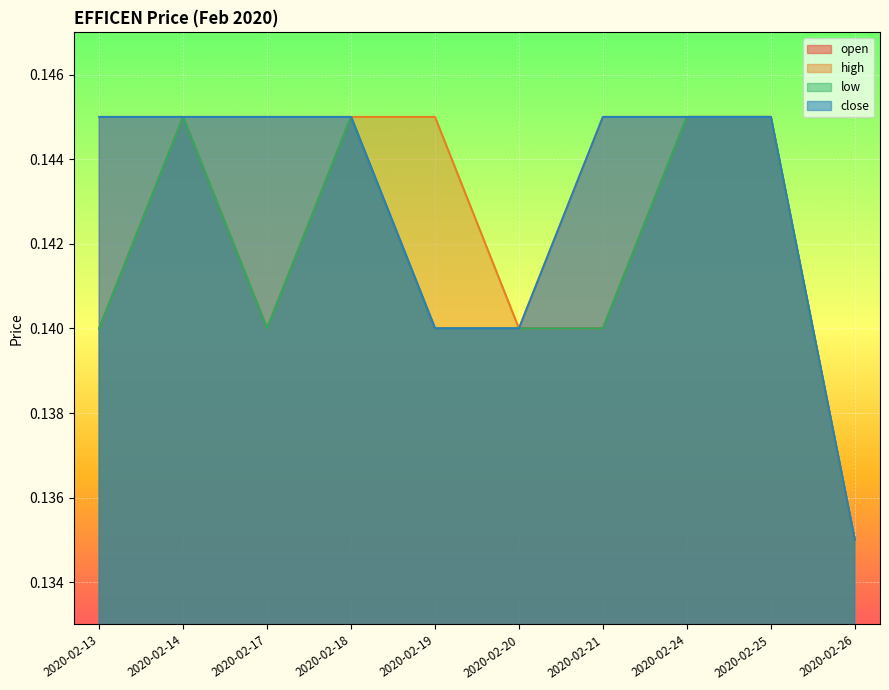

Reading right to left, what are all the values shown in this chart?

open: 0.1	0.1	0.1	0.1	0.1	0.1	0.1	0.1	0.1	0.1
high: 0.1	0.1	0.1	0.1	0.1	0.1	0.1	0.1	0.1	0.1
low: 0.1	0.1	0.1	0.1	0.1	0.1	0.1	0.1	0.1	0.1
close: 0.1	0.1	0.1	0.1	0.1	0.1	0.1	0.1	0.1	0.1